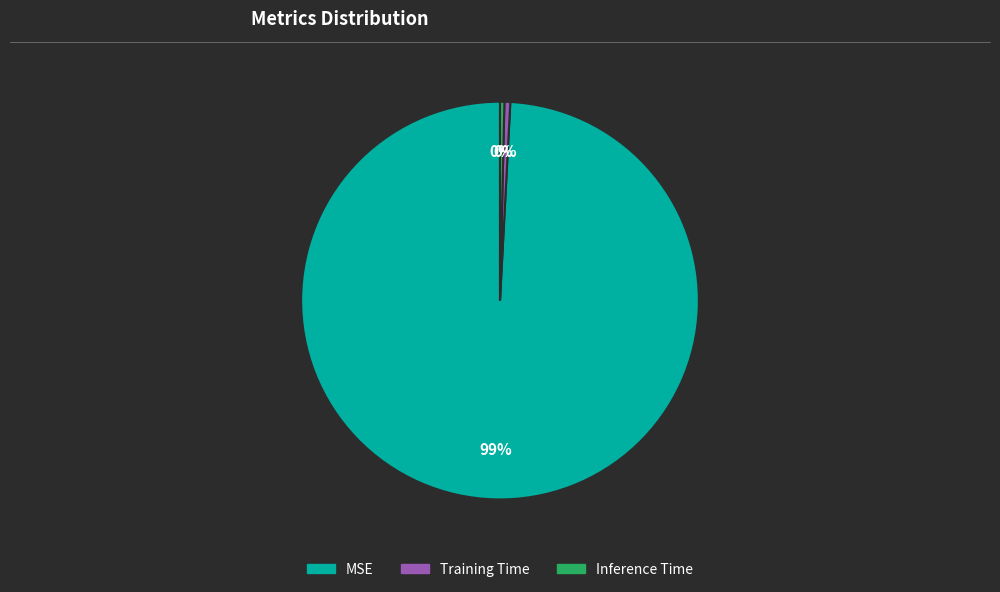

Do Inference Time and Training Time together represent more than half of the pie?

No